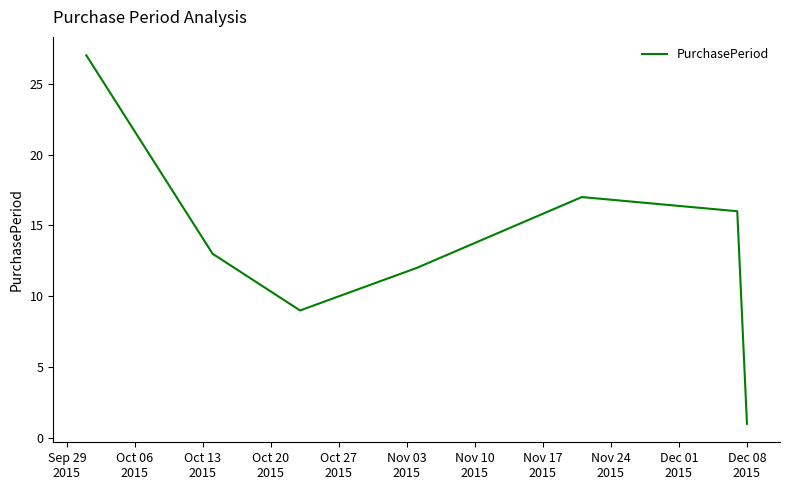

What is the maximum value shown in the chart?

27